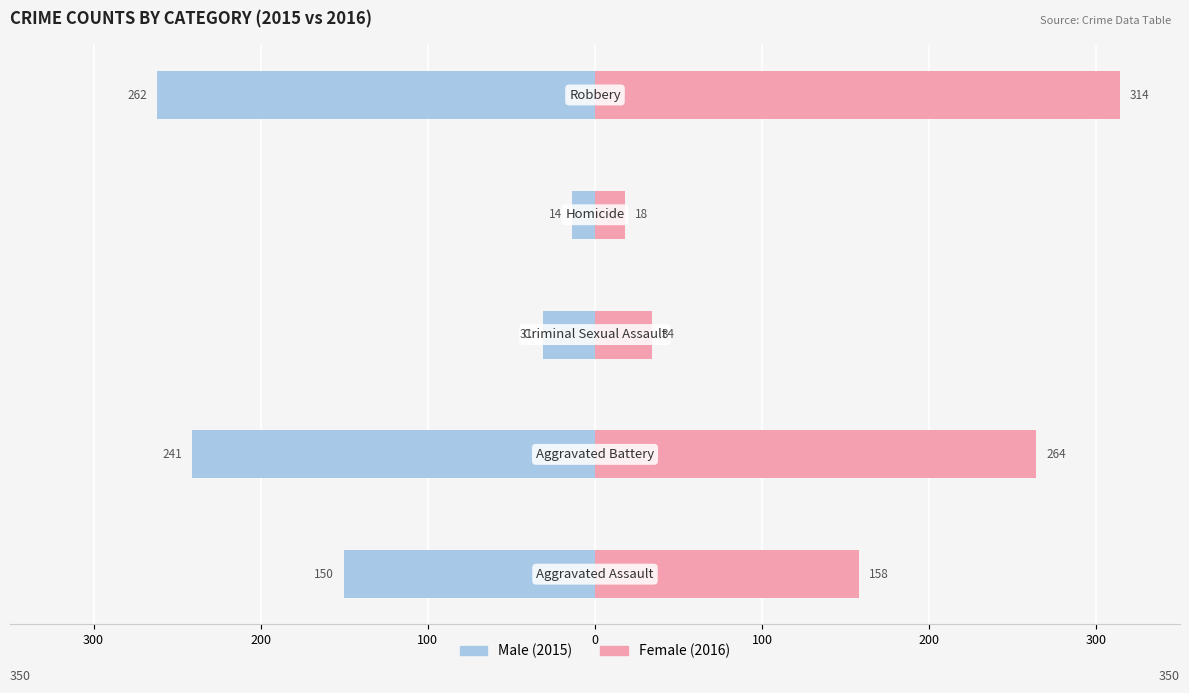

Reading left to right, what are all the values shown in this chart?

Male: -150	-241	-31	-14	-262
Female: 158	264	34	18	314